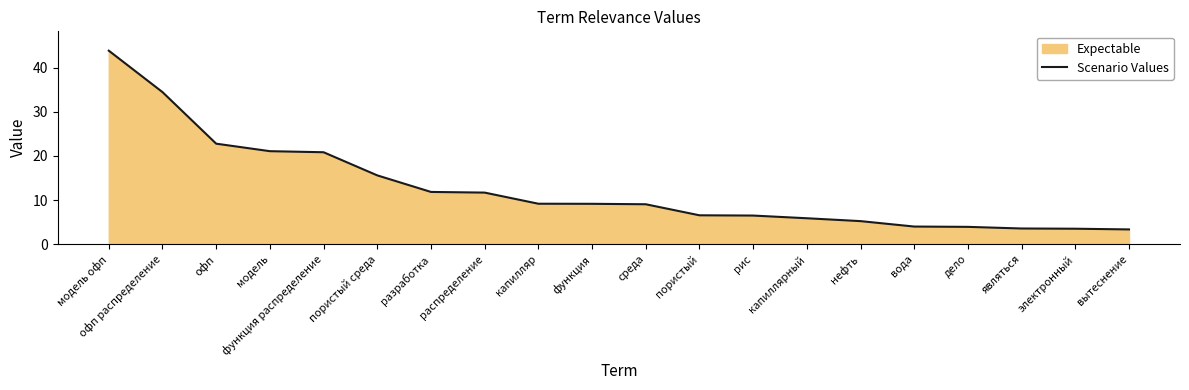

List the labels in order of value, smallest first.

вытеснение, электронный, являться, дело, вода, нефть, капиллярный, рис, пористый, среда, функция, капилляр, распределение, разработка, пористый среда, функция распределение, модель, офп, офп распределение, модель офп